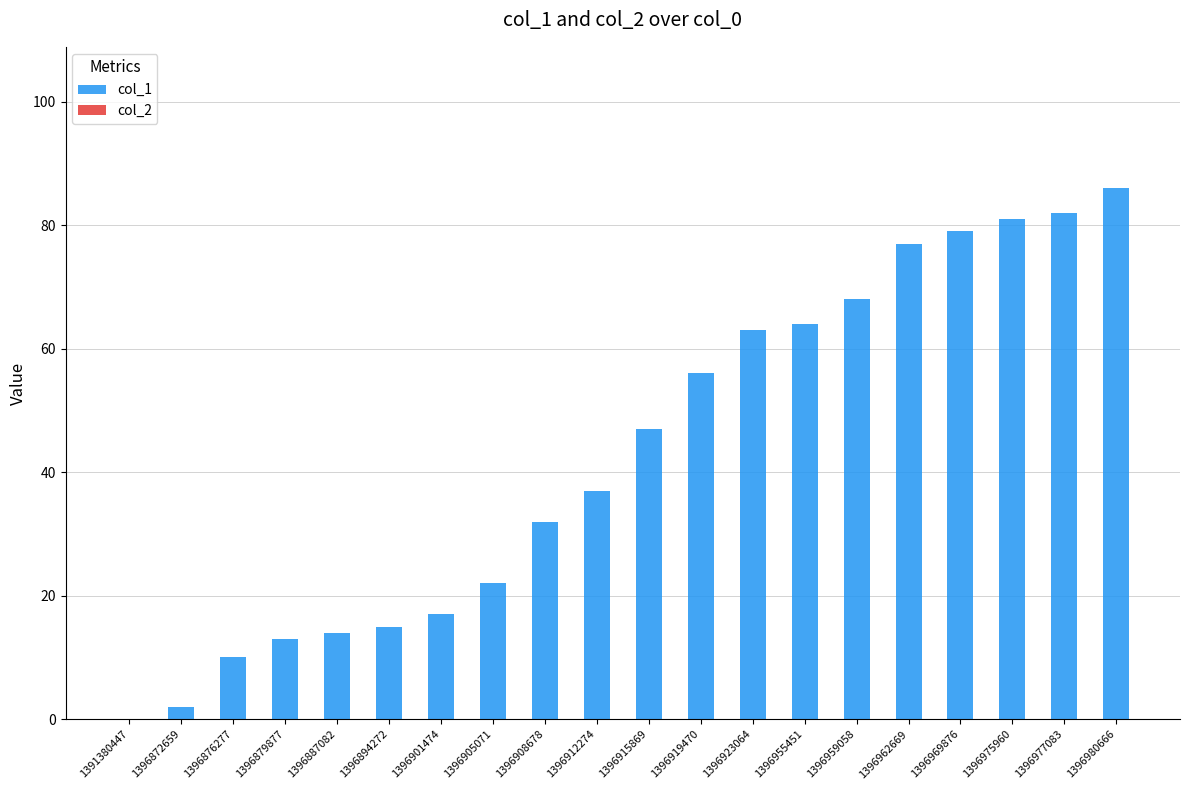

Are the bars horizontal?

No